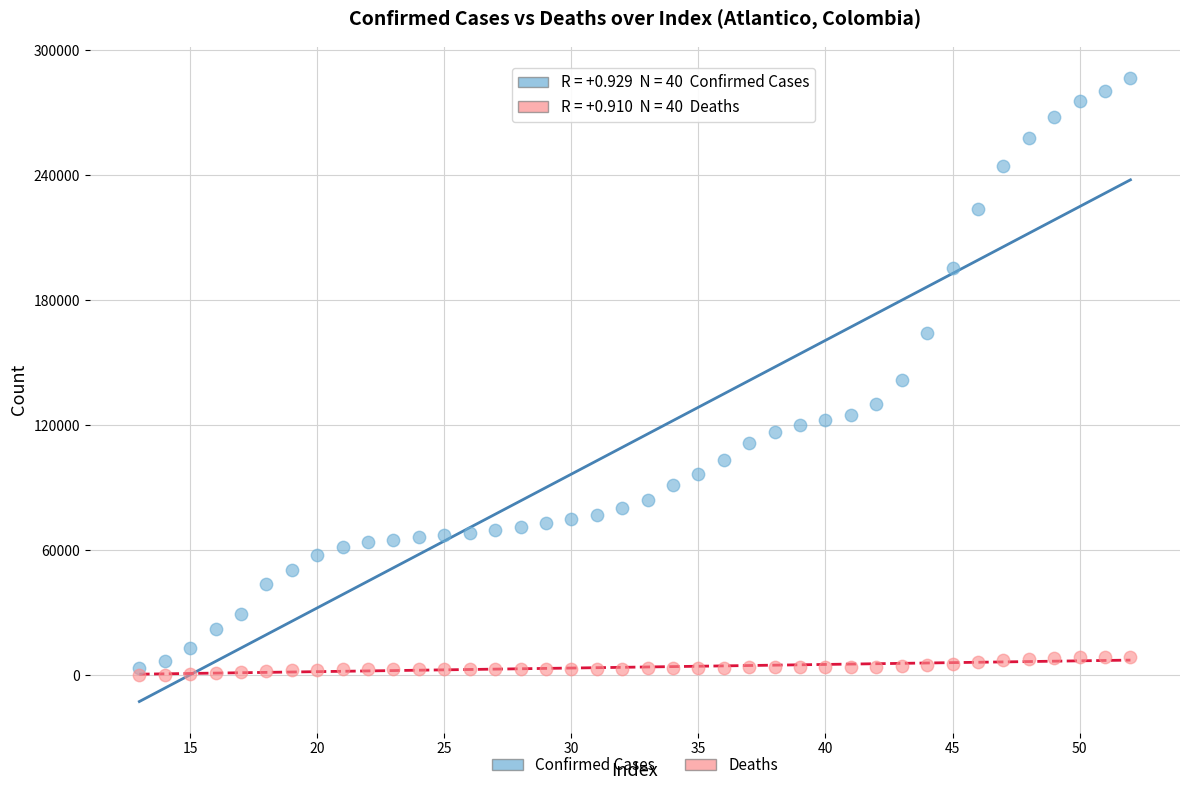

What are all the series names shown in the legend?

Confirmed Cases, Deaths